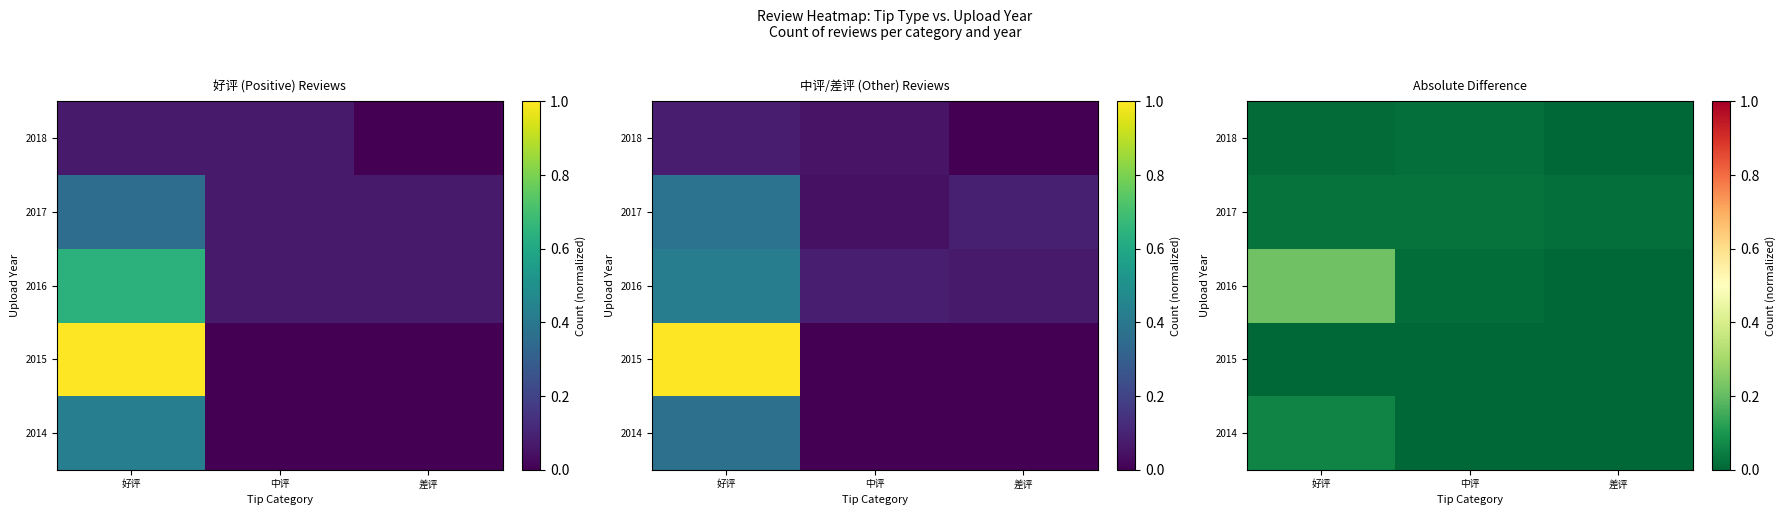

True or false: 2016 has a value of 0.3 at 好评.

False